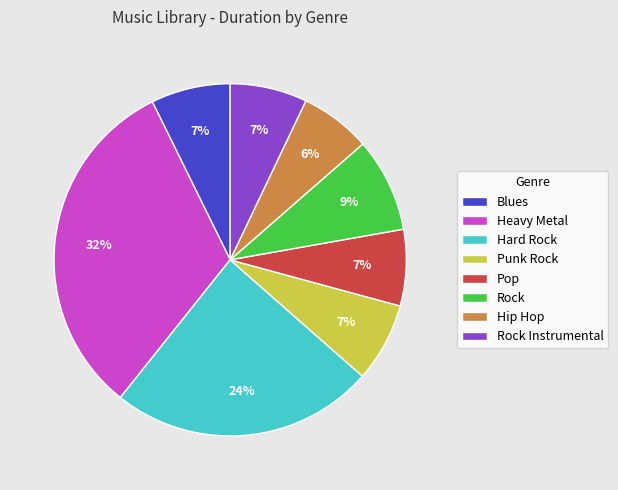

The Pop slice represents 1% of the pie. True or false?

False